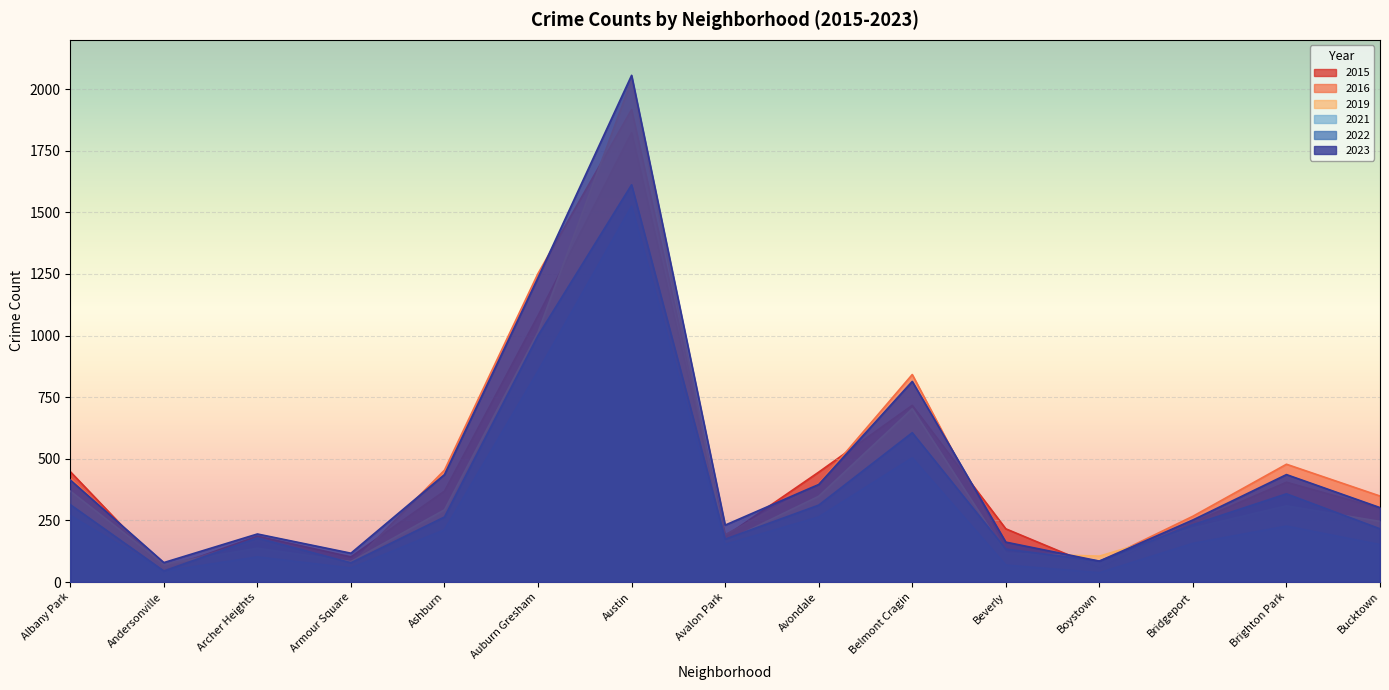

How many data points in 2023 are above 302?

7